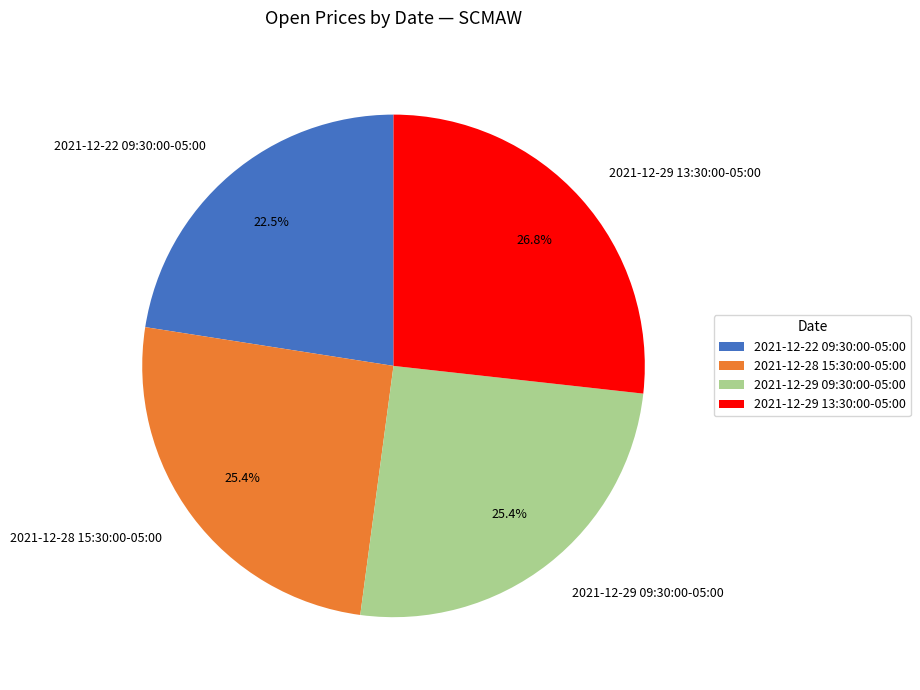

What percentage is the 2021-12-29 13:30:00-05:00 slice, to the nearest percent?

27%